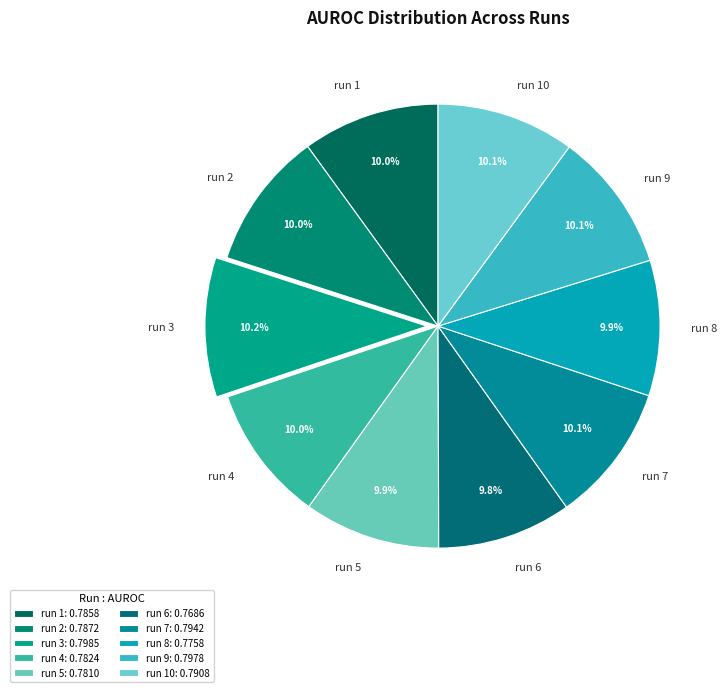

Is there any slice that represents more than half of the pie?

No